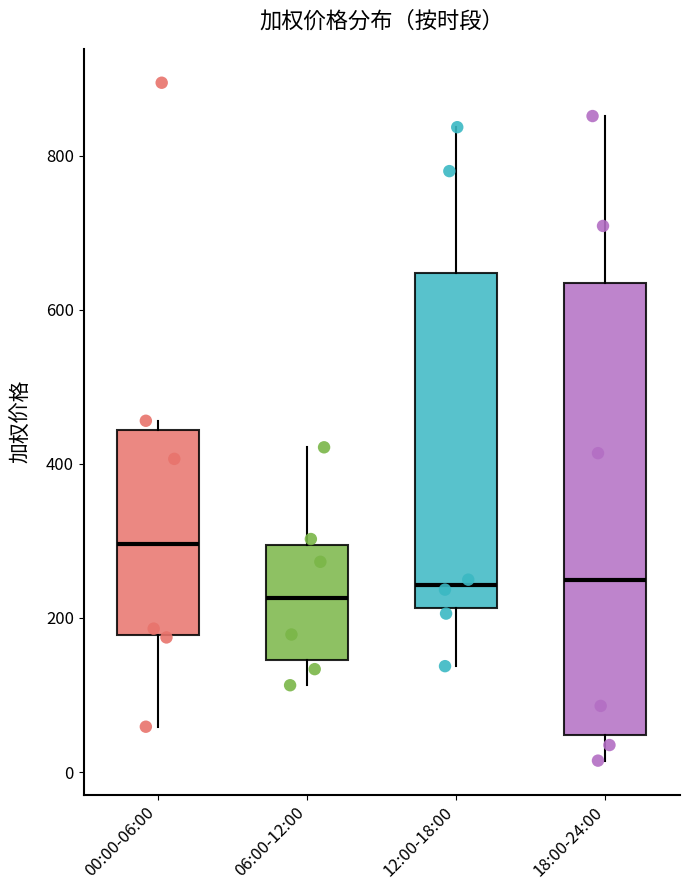

Which box's median line is the highest?

00:00-06:00